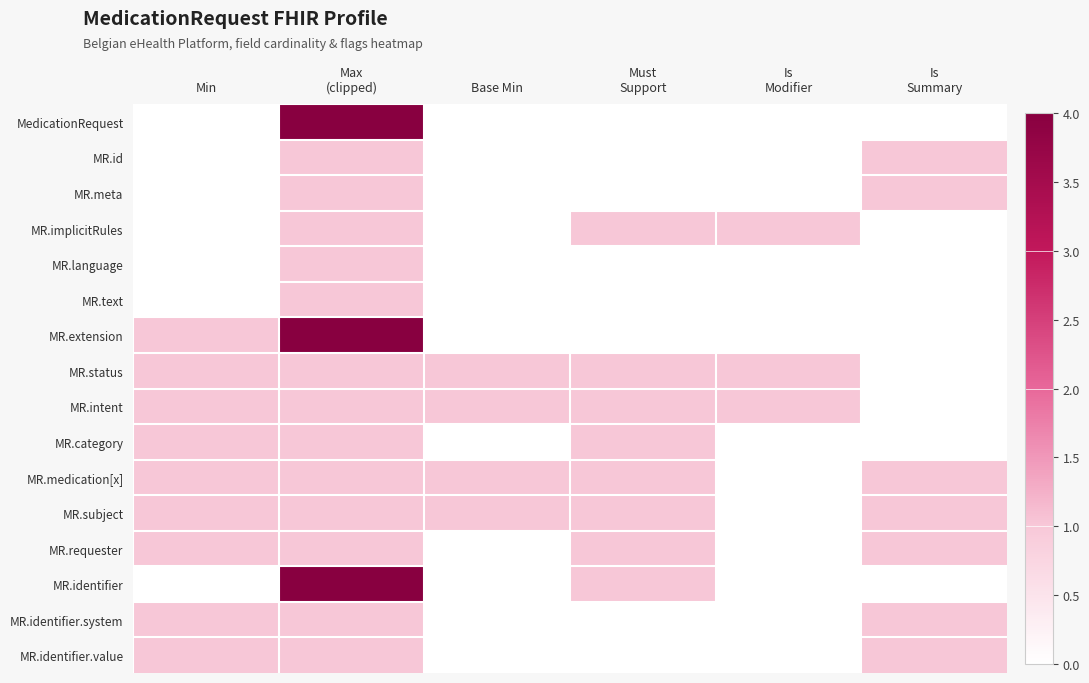

At Must Support, list the series in order from largest to smallest.

MR.implicitRules, MR.status, MR.intent, MR.category, MR.medication[x], MR.subject, MR.requester, MR.identifier, MedicationRequest, MR.id, MR.meta, MR.language, MR.text, MR.extension, MR.identifier.system, MR.identifier.value